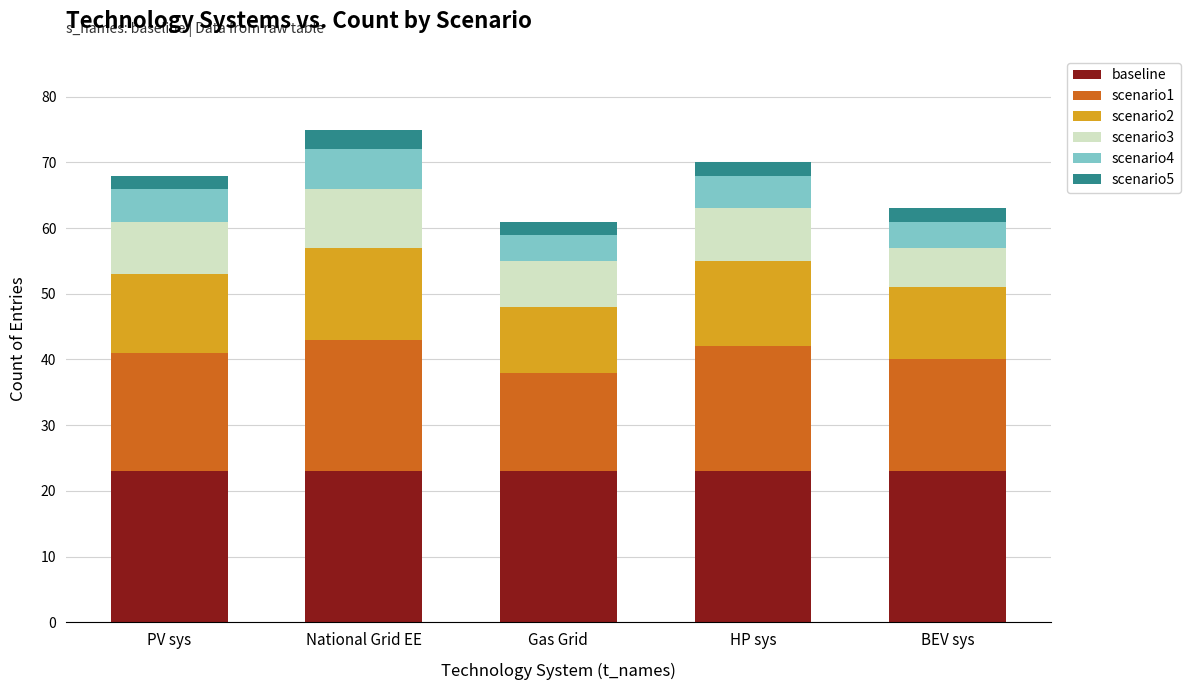

What is the maximum value for baseline?

23